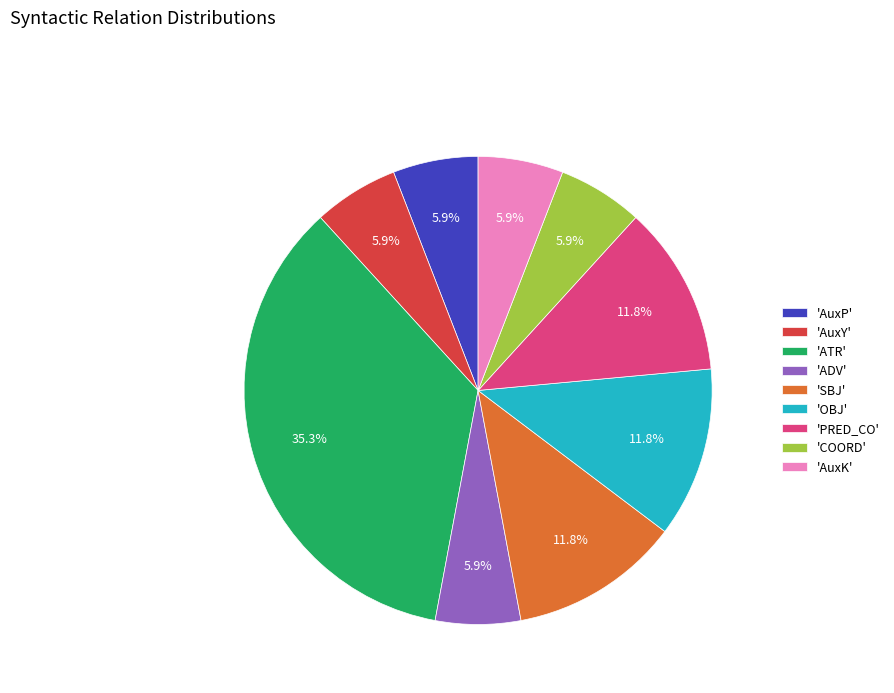

How many slices are in this pie chart?

9